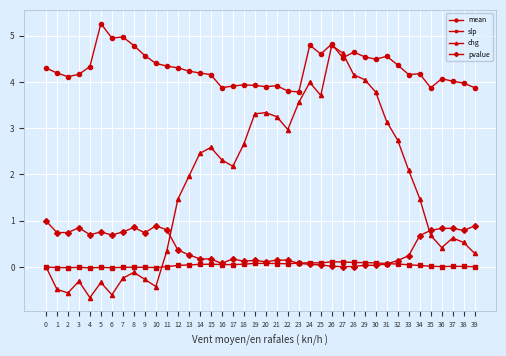

Between 2 and 8, which series saw the biggest shift?

mean